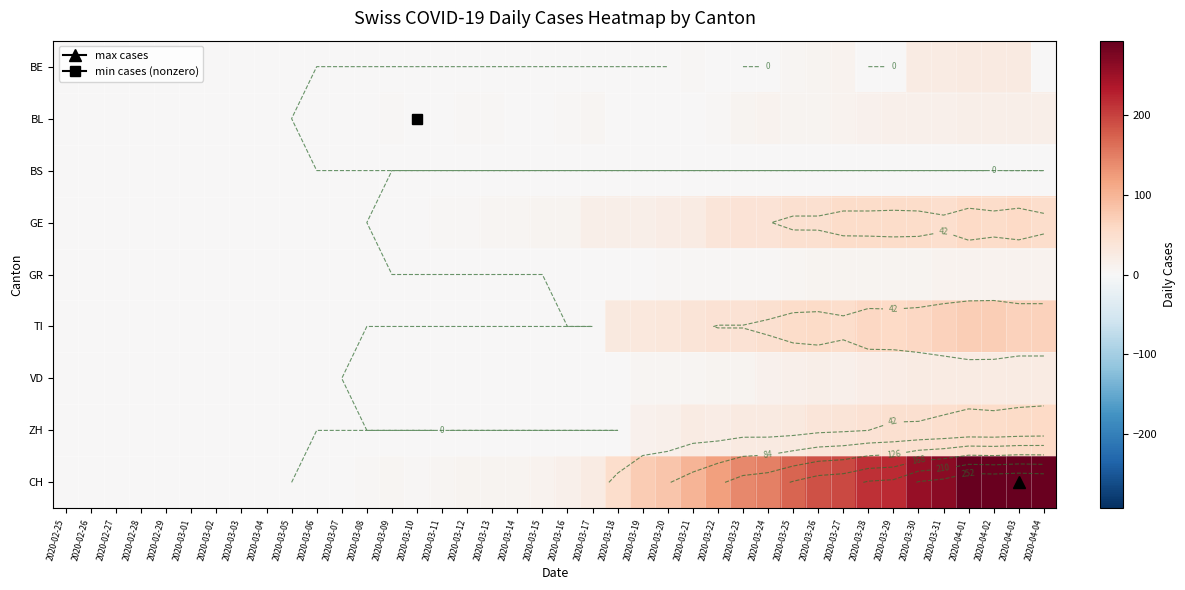

The value of GR at 2020-02-27 is -7. True or false?

False